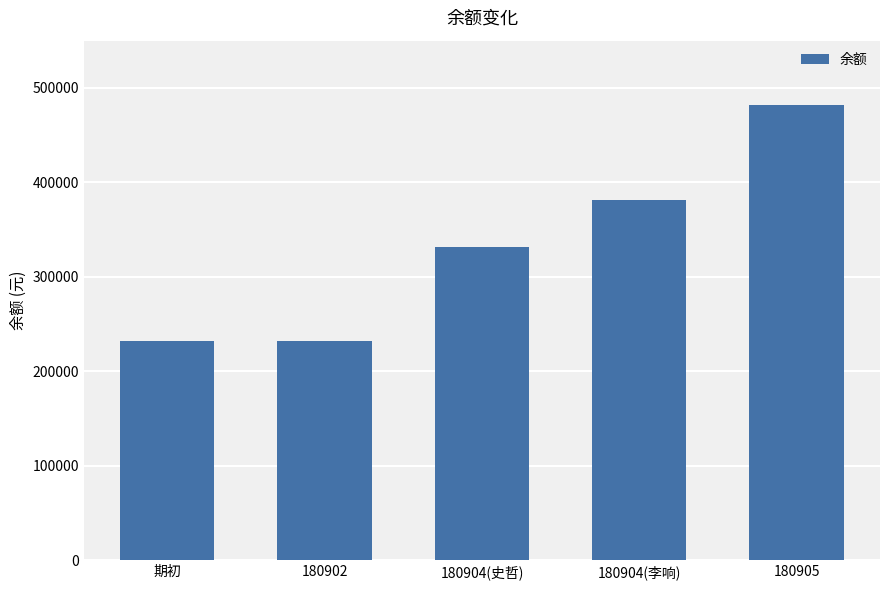

Is it true that the value at 180904(史哲) is 331642?

True